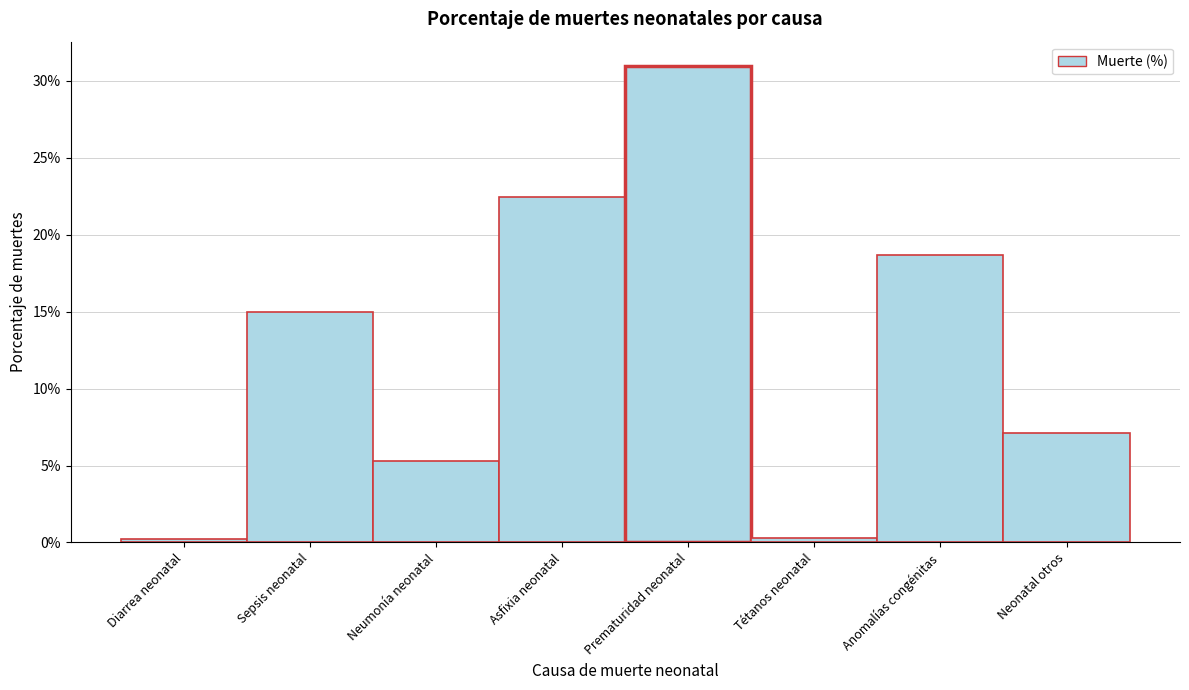

Does the chart contain any negative values?

No